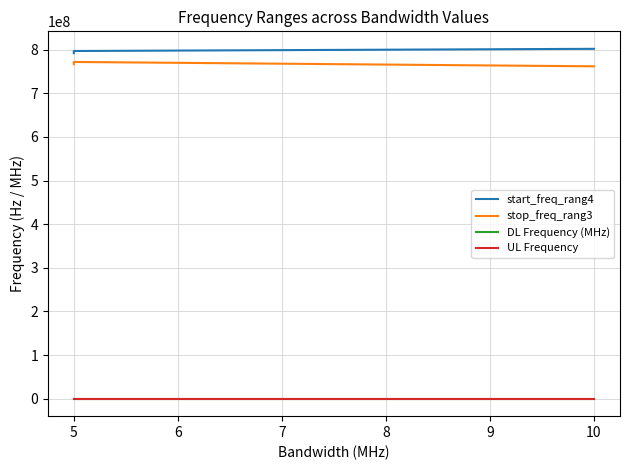

At how many categories does at least one series exceed 535501666?

12